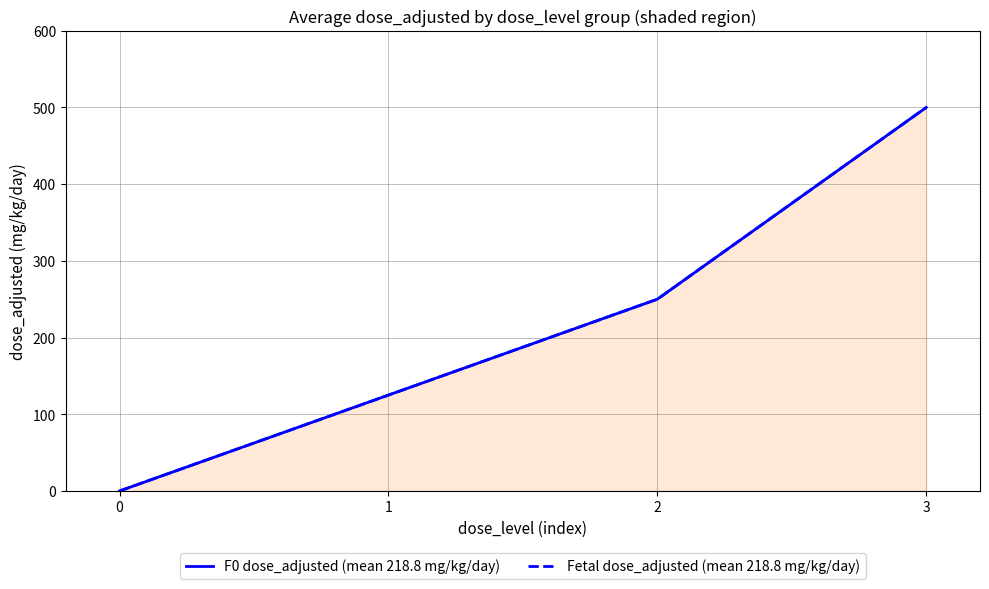

What is the difference between the second highest and minimum values in the F0 dose_adjusted (mean 218.8 mg/kg/day) series?

250